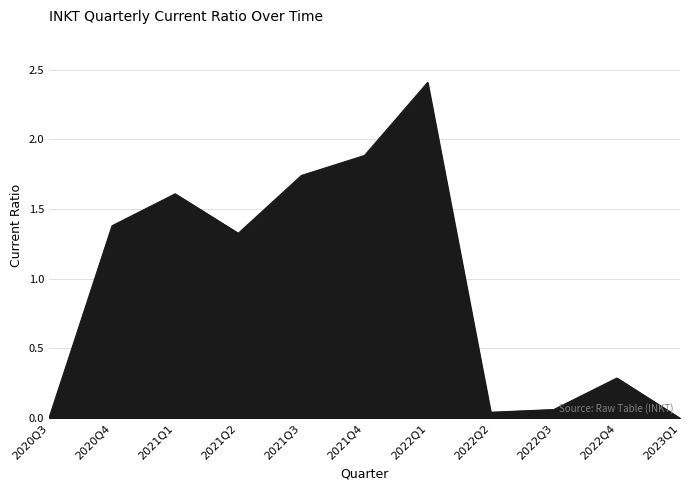

Count the number of categories in the chart.

11